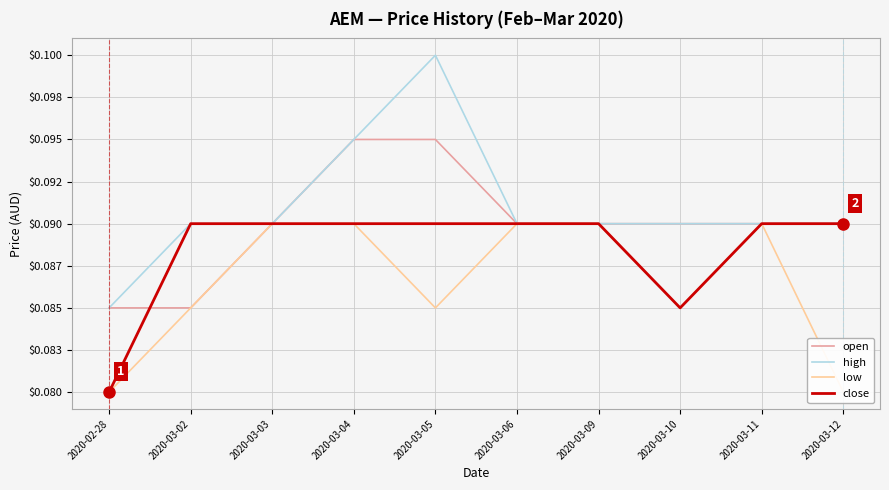

What are all the series names shown in the legend?

open, high, low, close